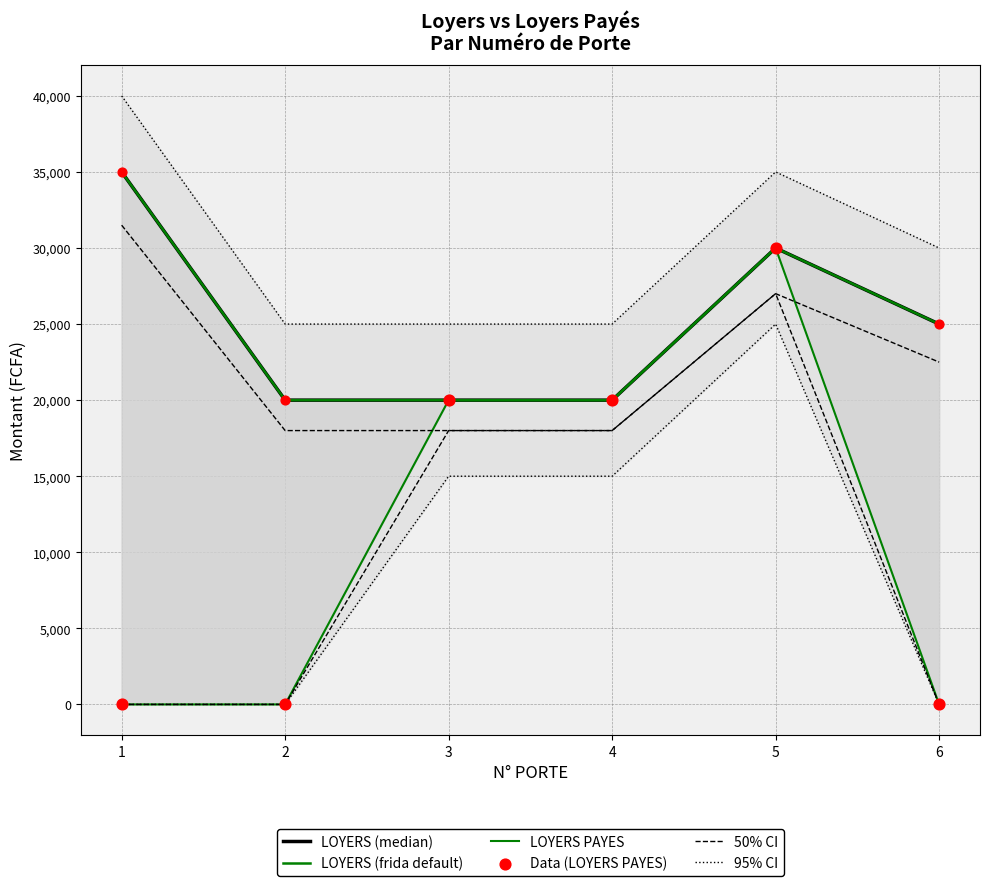

What is the total value across all series at 2?

83000